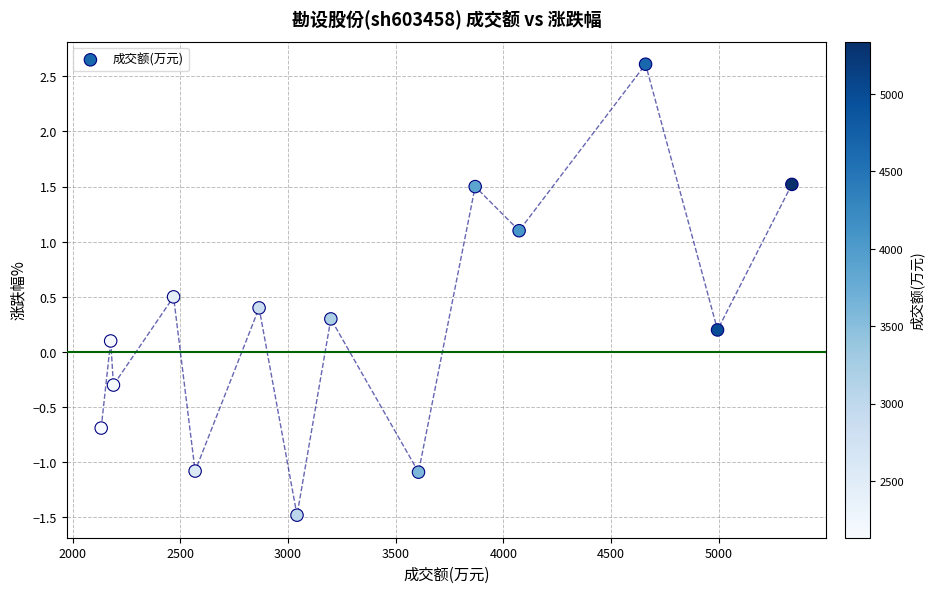

What is the range of Y values (max minus min)?

4.1